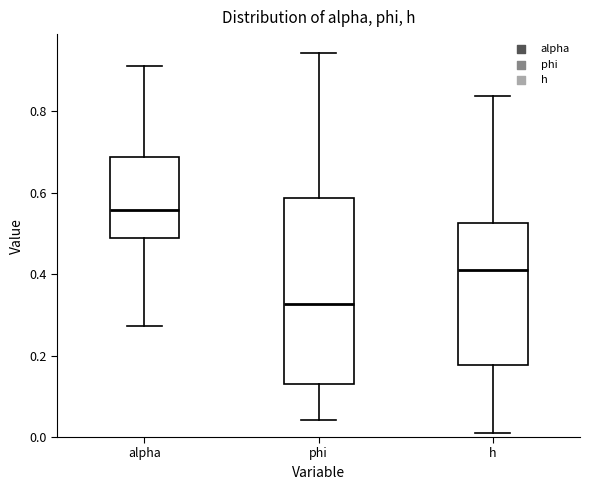

Reading left to right, read every box against the y-axis: the position of its median line, the range the box covers, and the ends of its whiskers. The values are not printed on the chart, so give them approximately, as read against the axis.

alpha: median 0.56, box 0.48 to 0.68, whiskers 0.28 to 0.90
phi: median 0.32, box 0.12 to 0.58, whiskers 0.04 to 0.94
h: median 0.40, box 0.18 to 0.52, whiskers 0.02 to 0.84